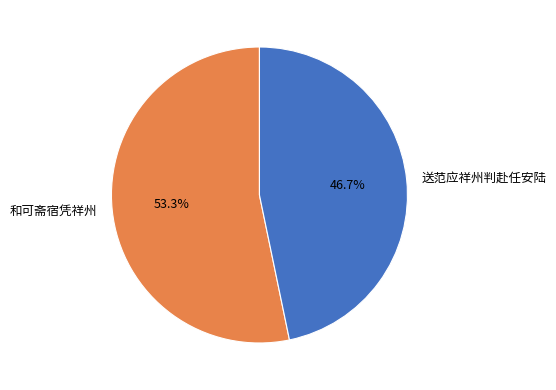

Which slice is the smallest?

送范应祥州判赴任安陆